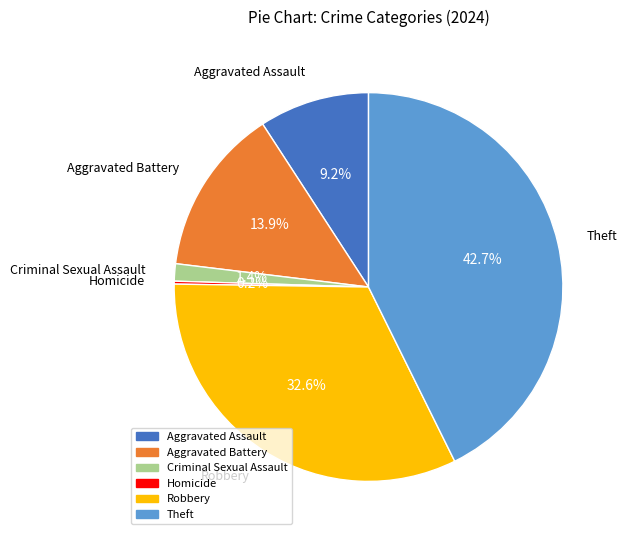

What is the ratio of the value at Robbery to the value at Theft?

0.8